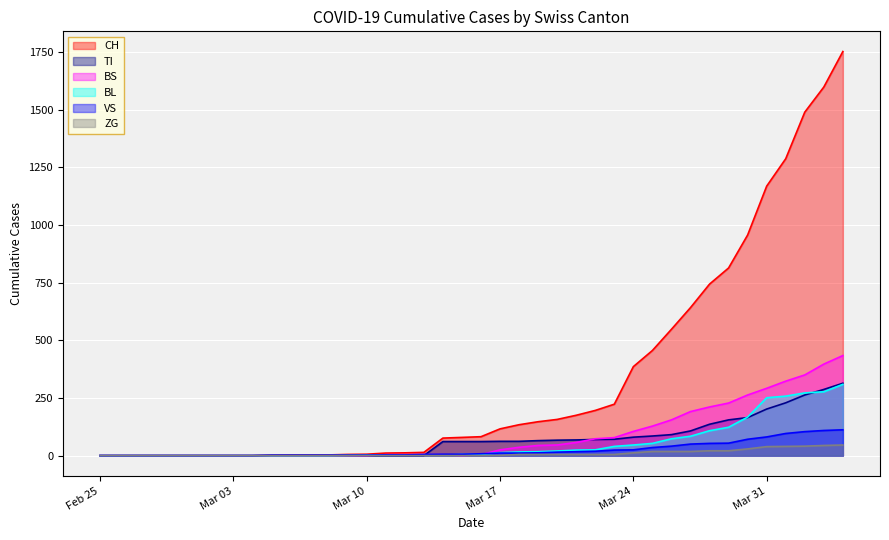

What is the maximum value shown in the chart?

1753